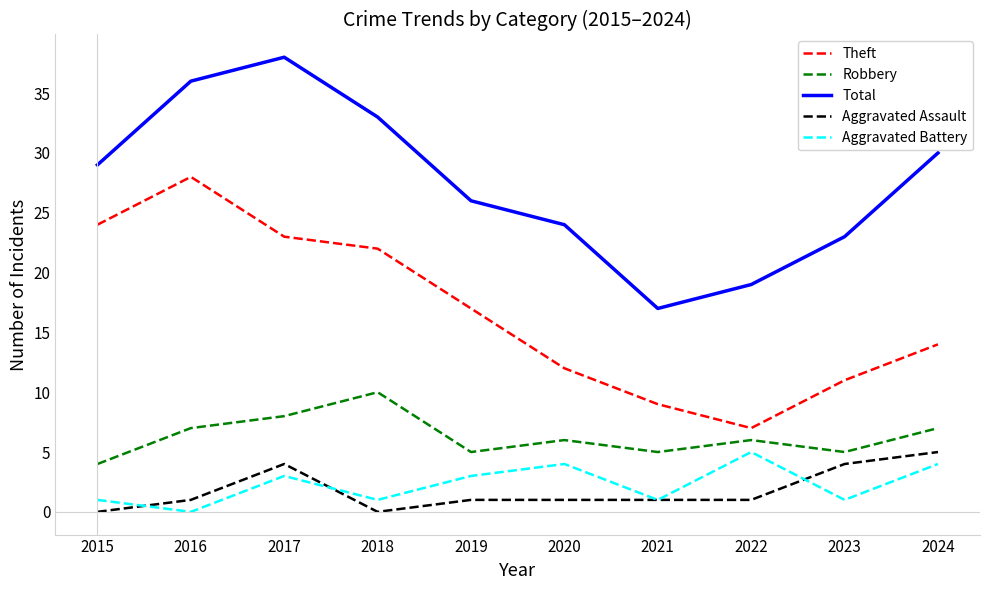

Reading left to right, list all the values displayed in this chart.

Theft: 2015=24	2016=28	2017=23	2018=22	2019=17	2020=12	2021=9	2022=7	2023=11	2024=14
Robbery: 2015=4	2016=7	2017=8	2018=10	2019=5	2020=6	2021=5	2022=6	2023=5	2024=7
Total: 2015=29	2016=36	2017=38	2018=33	2019=26	2020=24	2021=17	2022=19	2023=23	2024=30
Aggravated Assault: 2015=0	2016=1	2017=4	2018=0	2019=1	2020=1	2021=1	2022=1	2023=4	2024=5
Aggravated Battery: 2015=1	2016=0	2017=3	2018=1	2019=3	2020=4	2021=1	2022=5	2023=1	2024=4